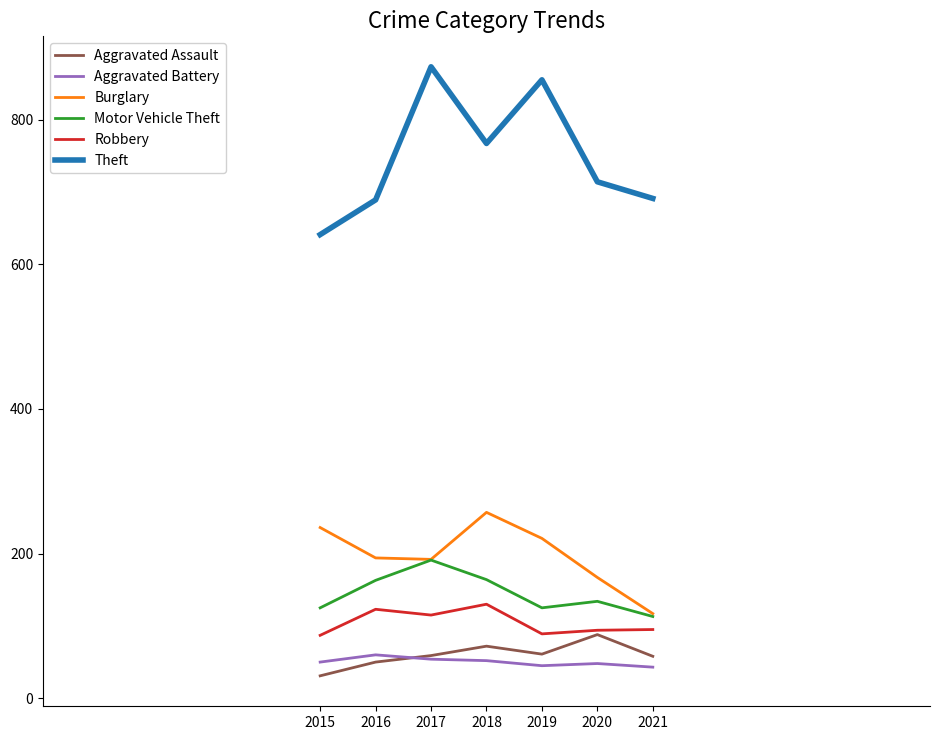

What is the total value across all series at 2015?

1170